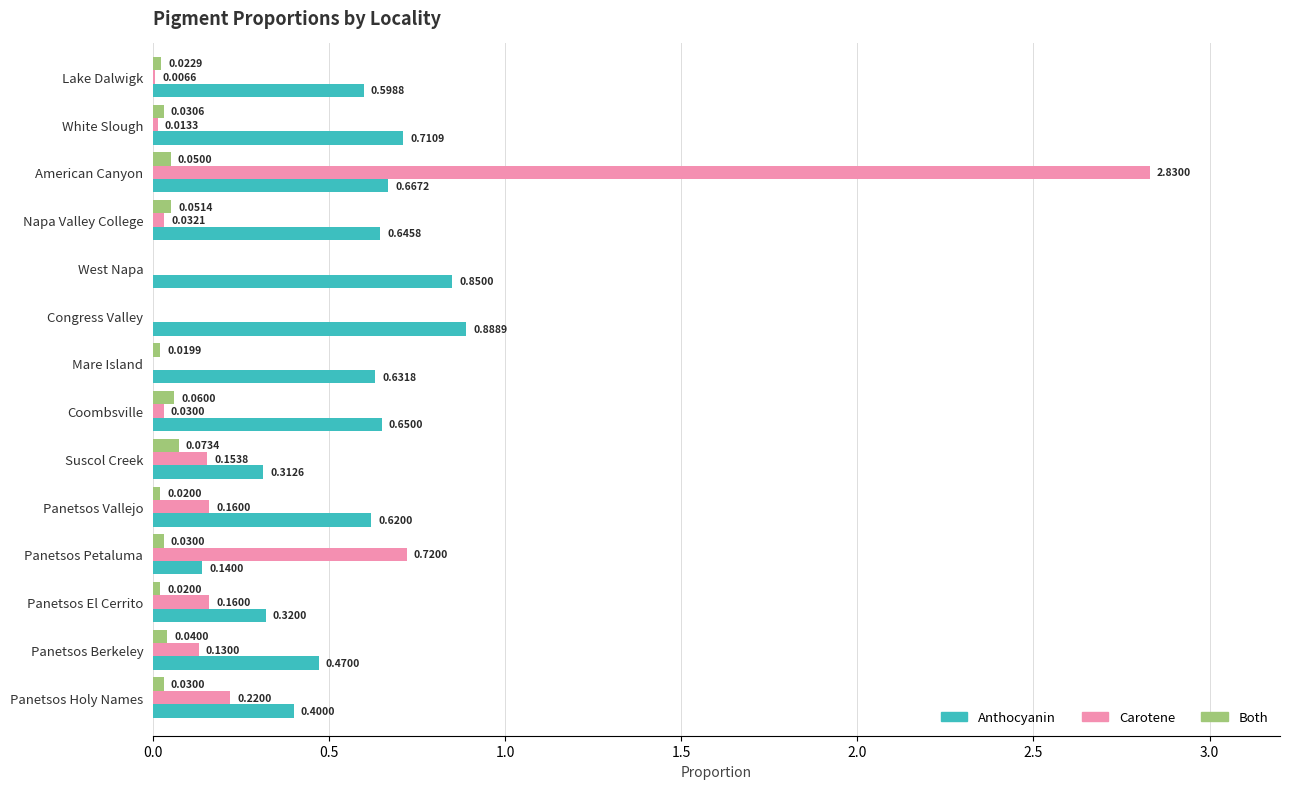

At which category is the sum across all series the highest?

American Canyon